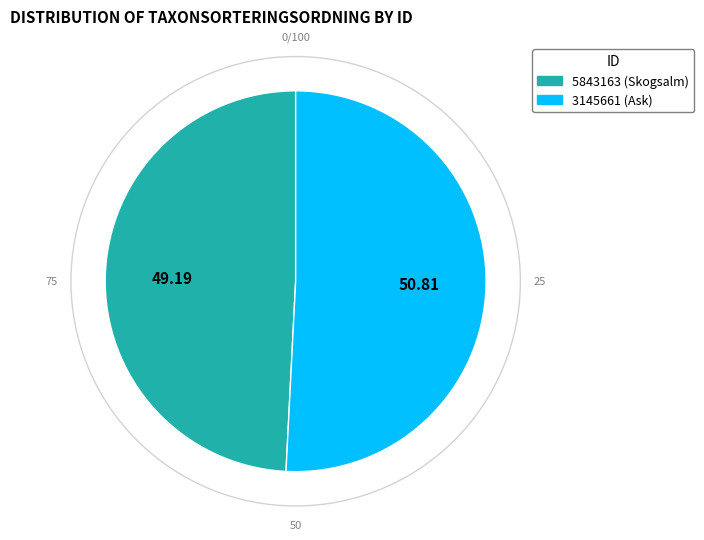

Approximately how many times larger is the value at 5843163 compared to 3145661?

1.0